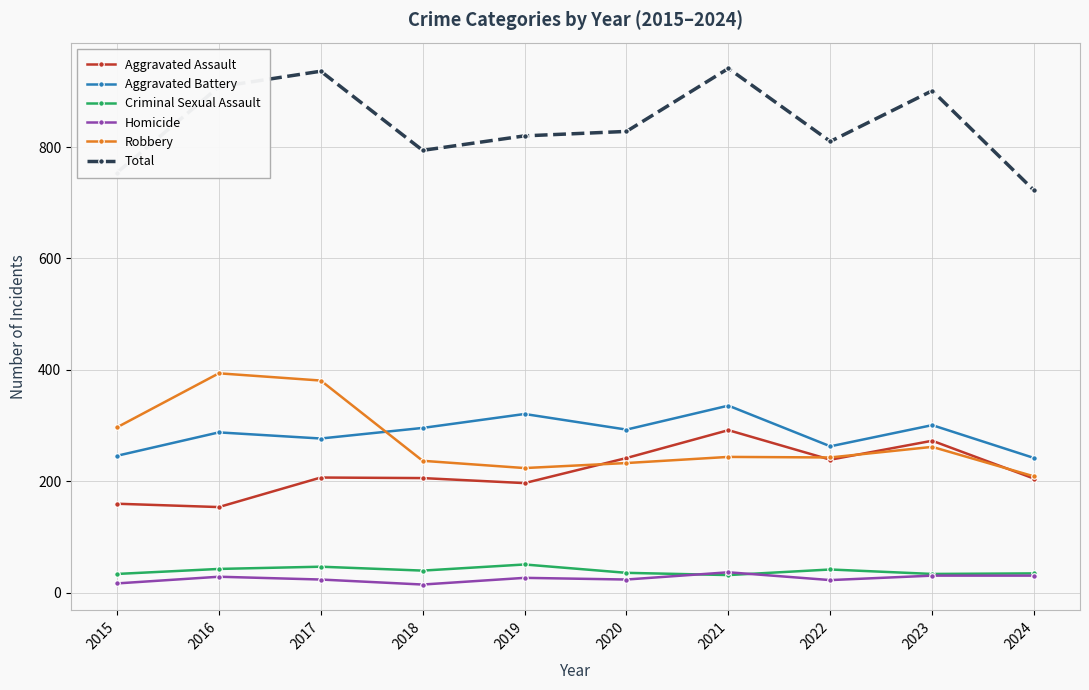

Which series has the widest spread of values?

Total